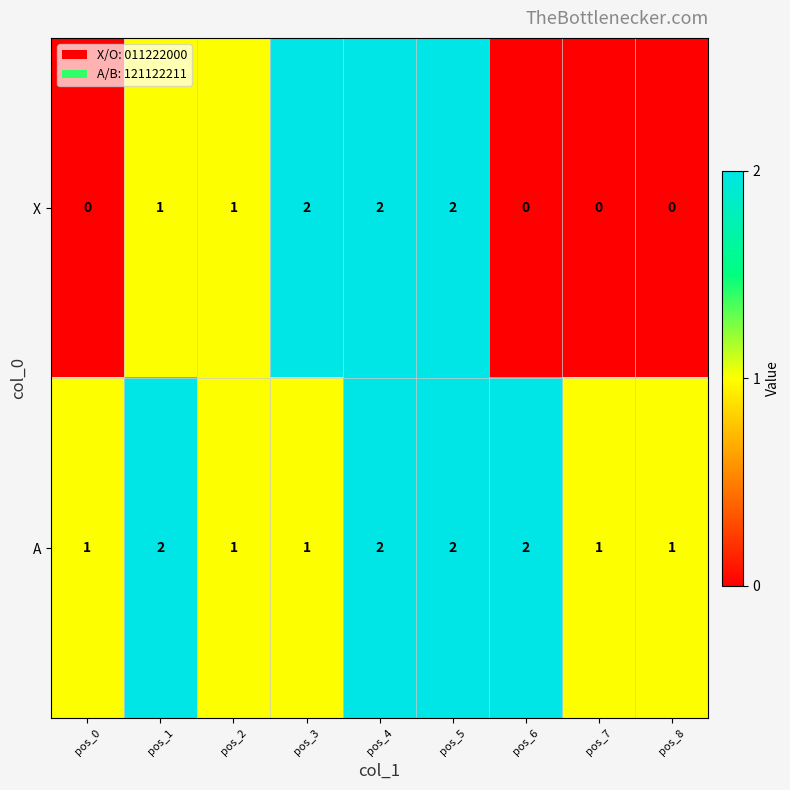

At pos_7, list the series in order from largest to smallest.

A, X